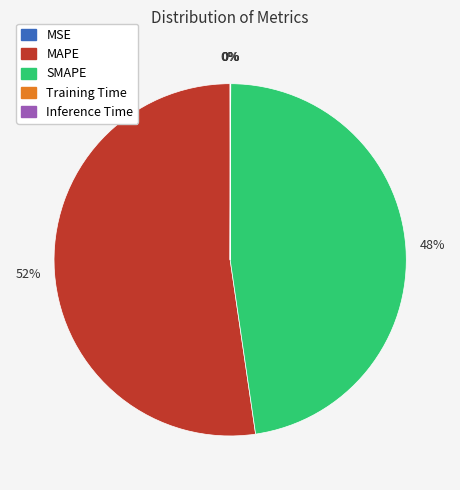

True or false: MAPE accounts for 52% of the total.

True